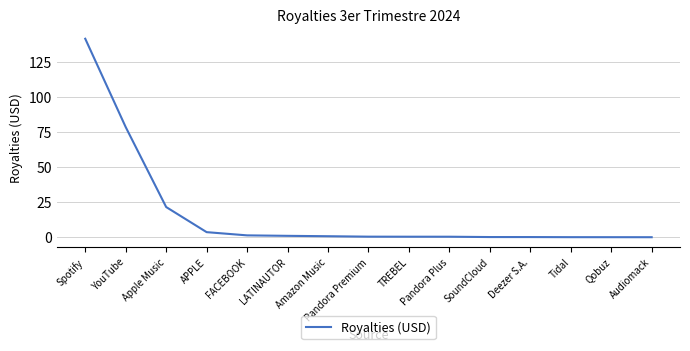

What is the label of the 14th point from the right?

YouTube